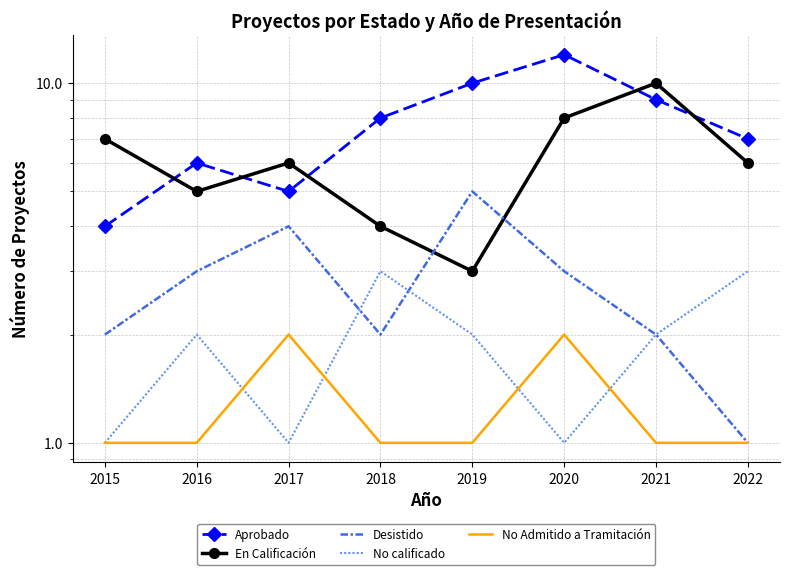

True or false: Aprobado and No calificado intersect in this chart.

False